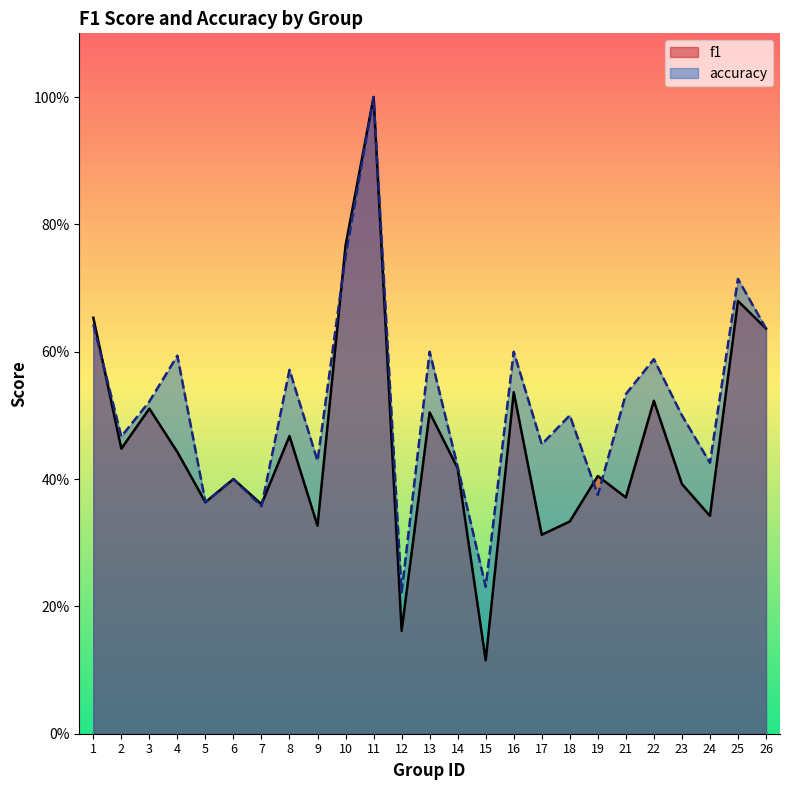

Which series ends up on top after the final intersection of f1 and accuracy?

accuracy